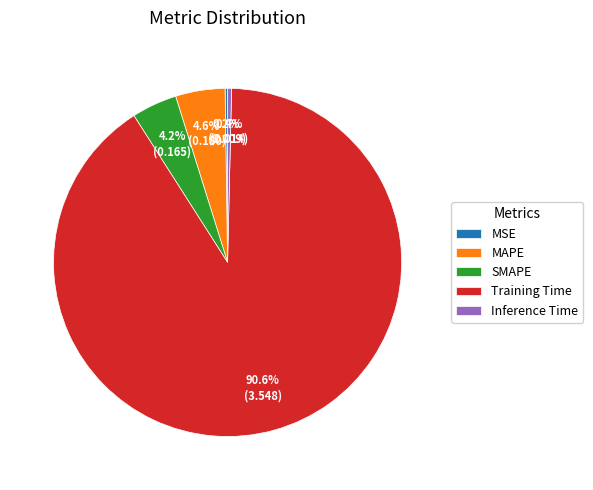

Does any single category account for the majority?

Yes